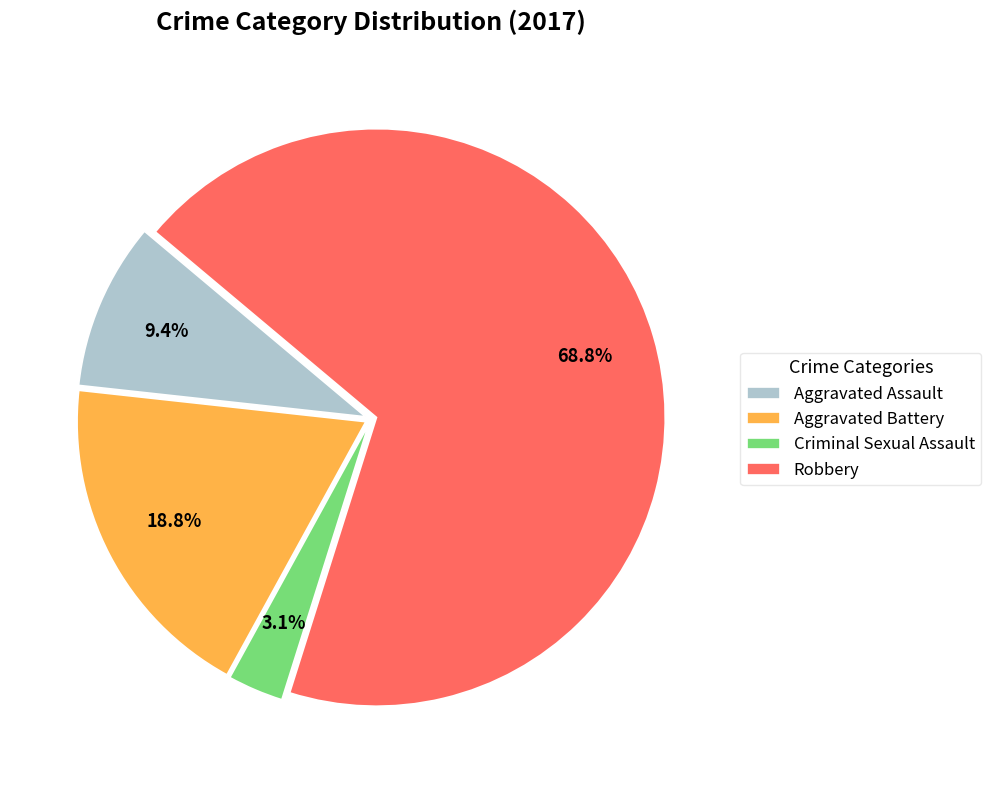

To the nearest percent, what percentage of the pie is Aggravated Assault?

9%